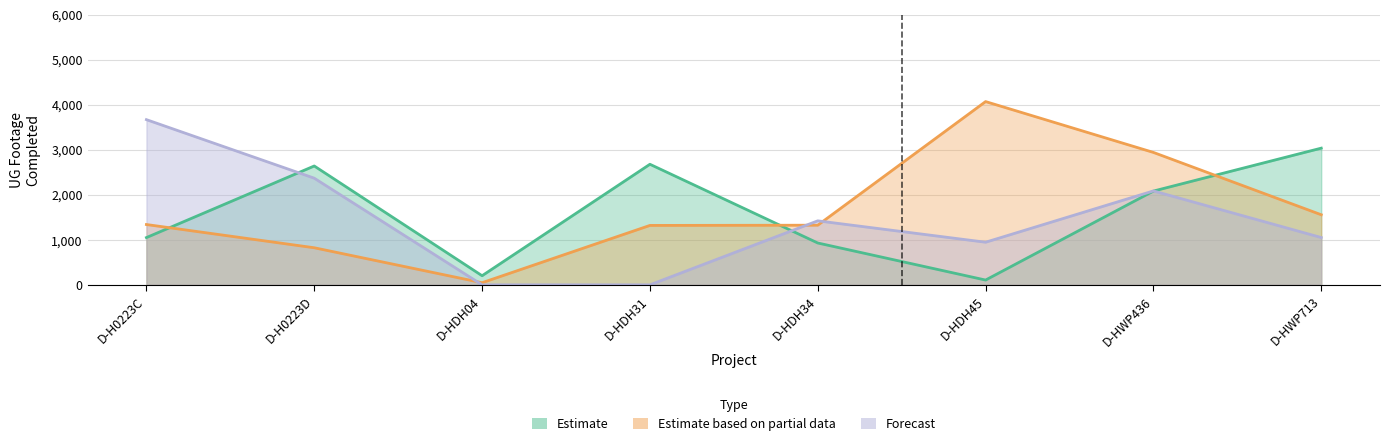

What is the total value across all series at D-HDH04?

249